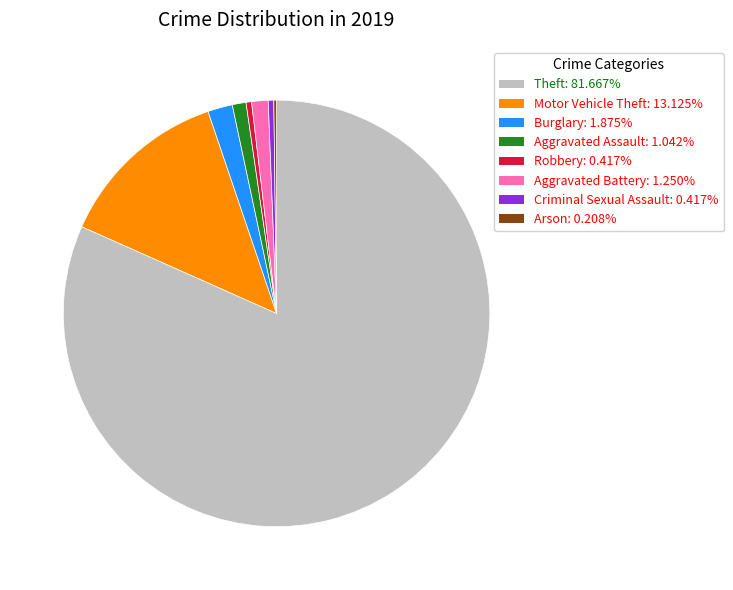

Is there any slice that represents more than half of the pie?

Yes